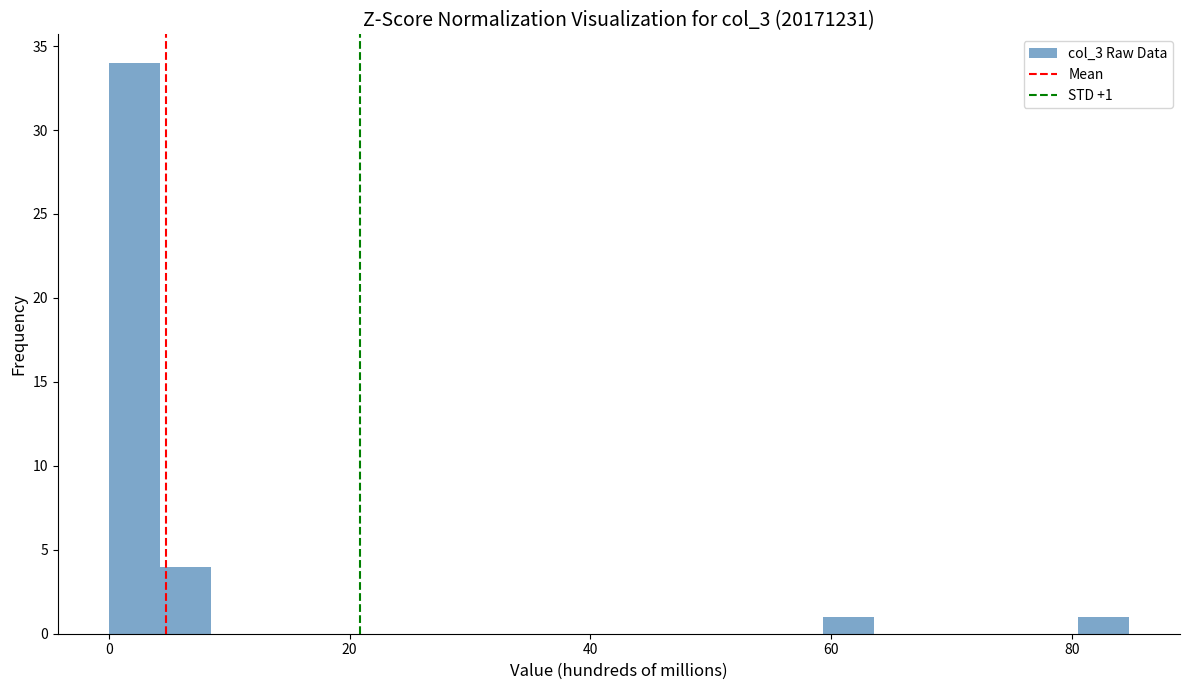

Read against the x-axis, roughly where is the centre of the tallest bar?

2